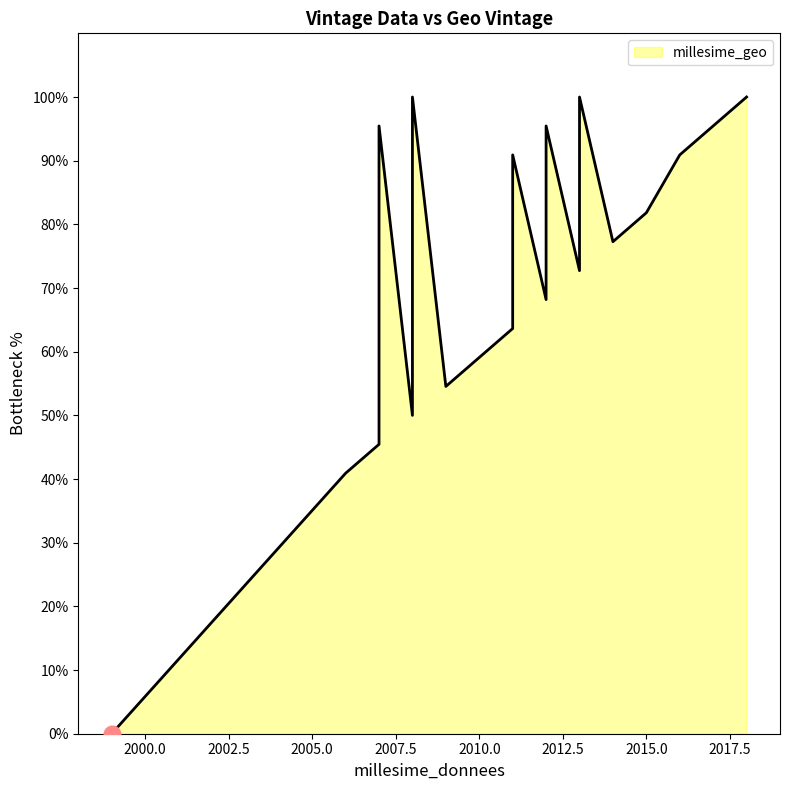

At which category does the chart reach its minimum across all series?

1999